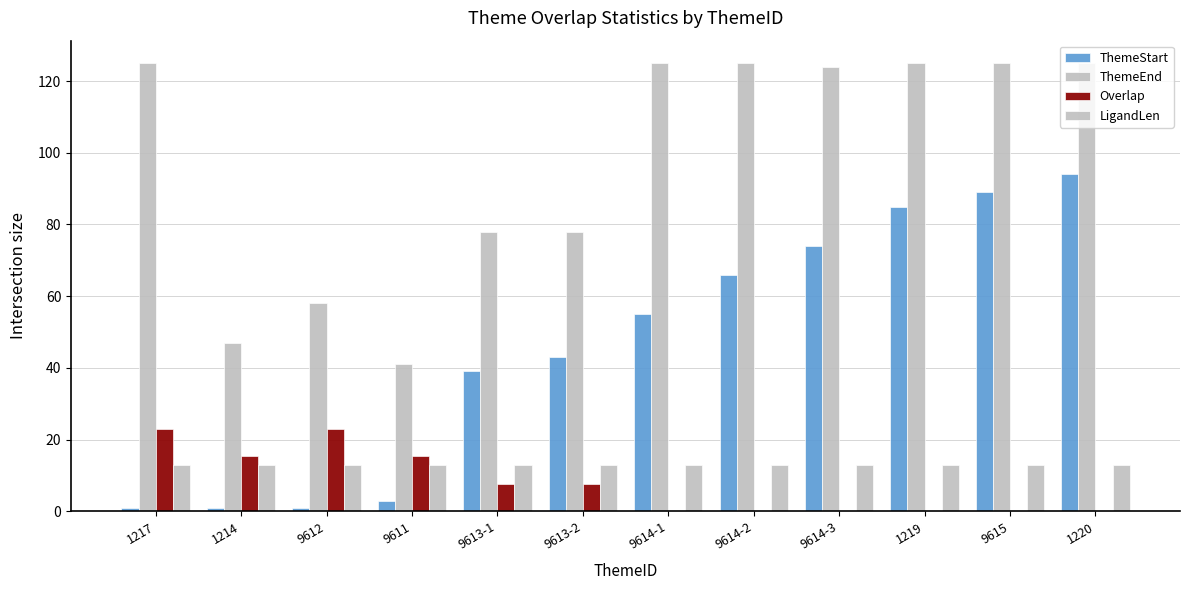

The value of LigandLen at 9614-1 is 3.6. True or false?

False